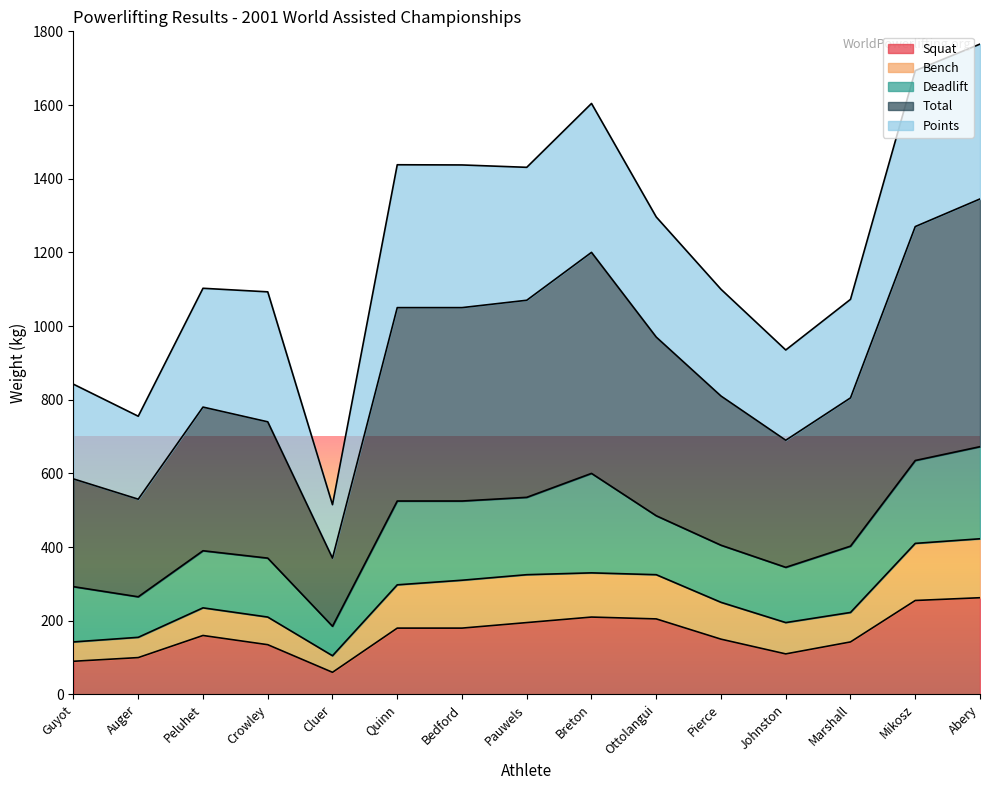

True or false: Total and Squat cross at least once.

False